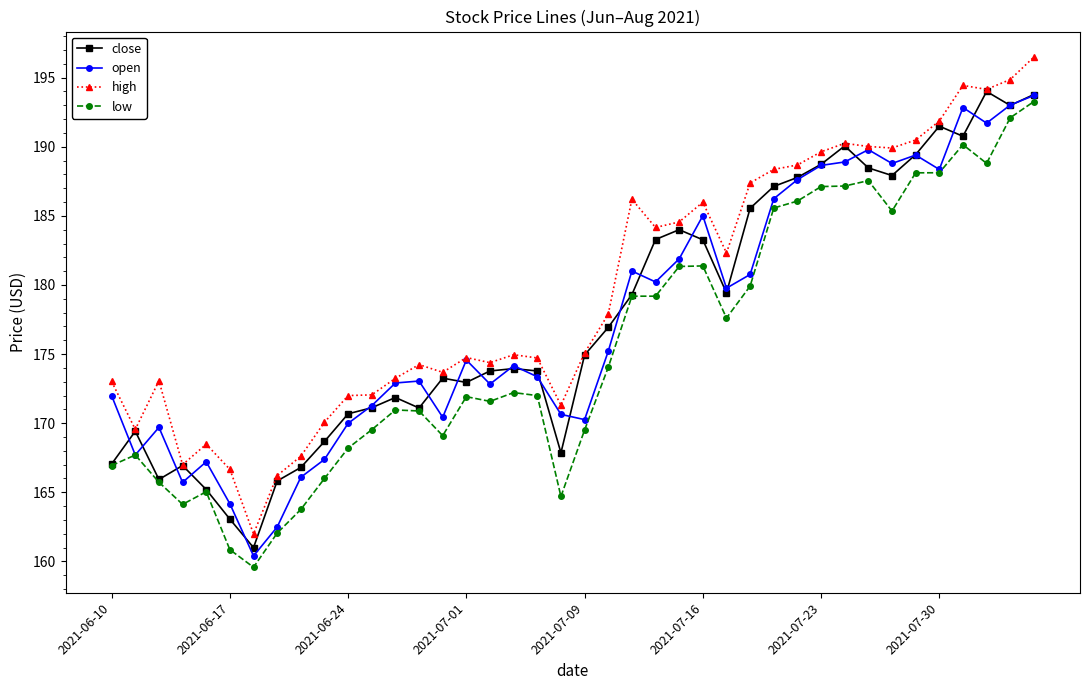

True or false: low and high intersect in this chart.

False